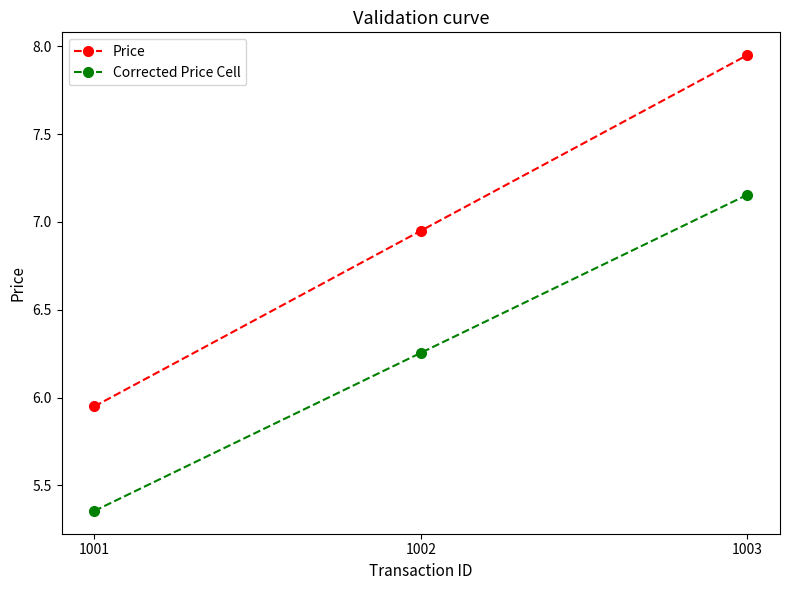

The Corrected Price Cell series shows 1.8 at 1002. True or false?

False